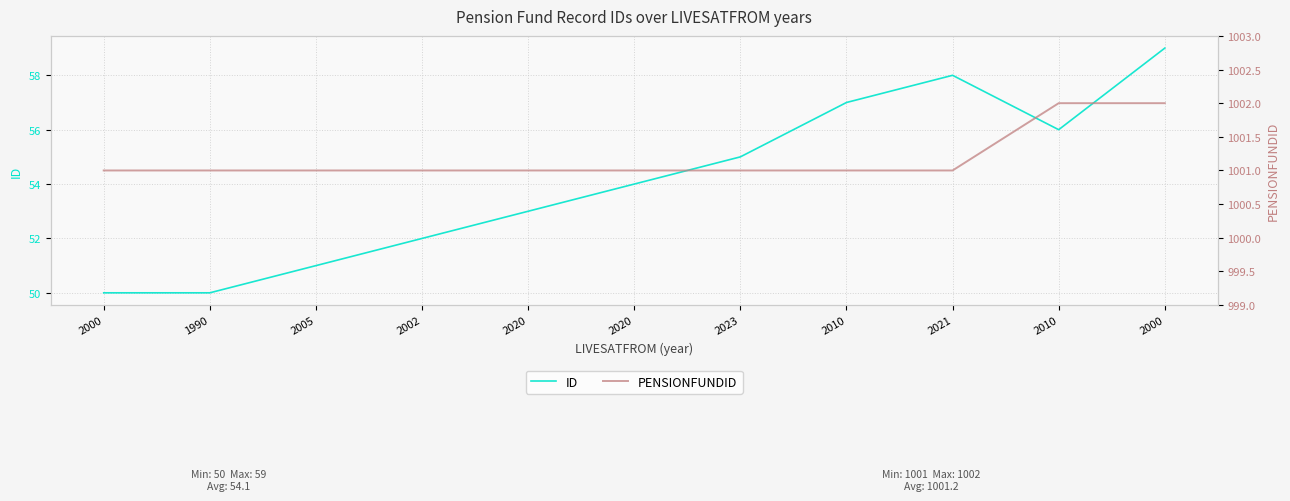

What is the difference between the maximum and minimum values in the ID series?

9